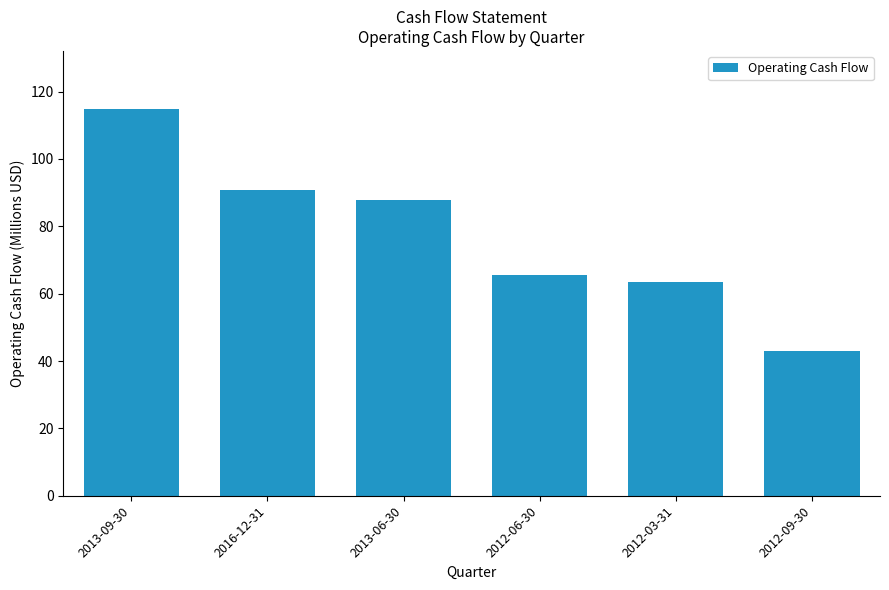

The value at 2012-06-30 is 107.7. True or false?

False